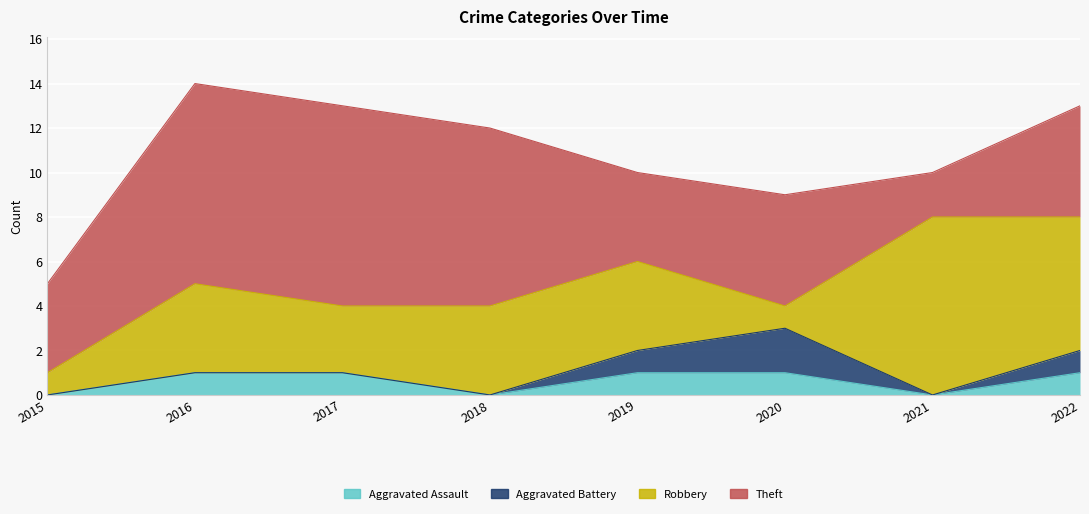

Reading right to left, list all the values displayed in this chart.

Aggravated Assault: 2022=1	2021=0	2020=1	2019=1	2018=0	2017=1	2016=1	2015=0
Aggravated Battery: 2022=1	2021=0	2020=2	2019=1	2018=0	2017=0	2016=0	2015=0
Robbery: 2022=6	2021=8	2020=1	2019=4	2018=4	2017=3	2016=4	2015=1
Theft: 2022=5	2021=2	2020=5	2019=4	2018=8	2017=9	2016=9	2015=4